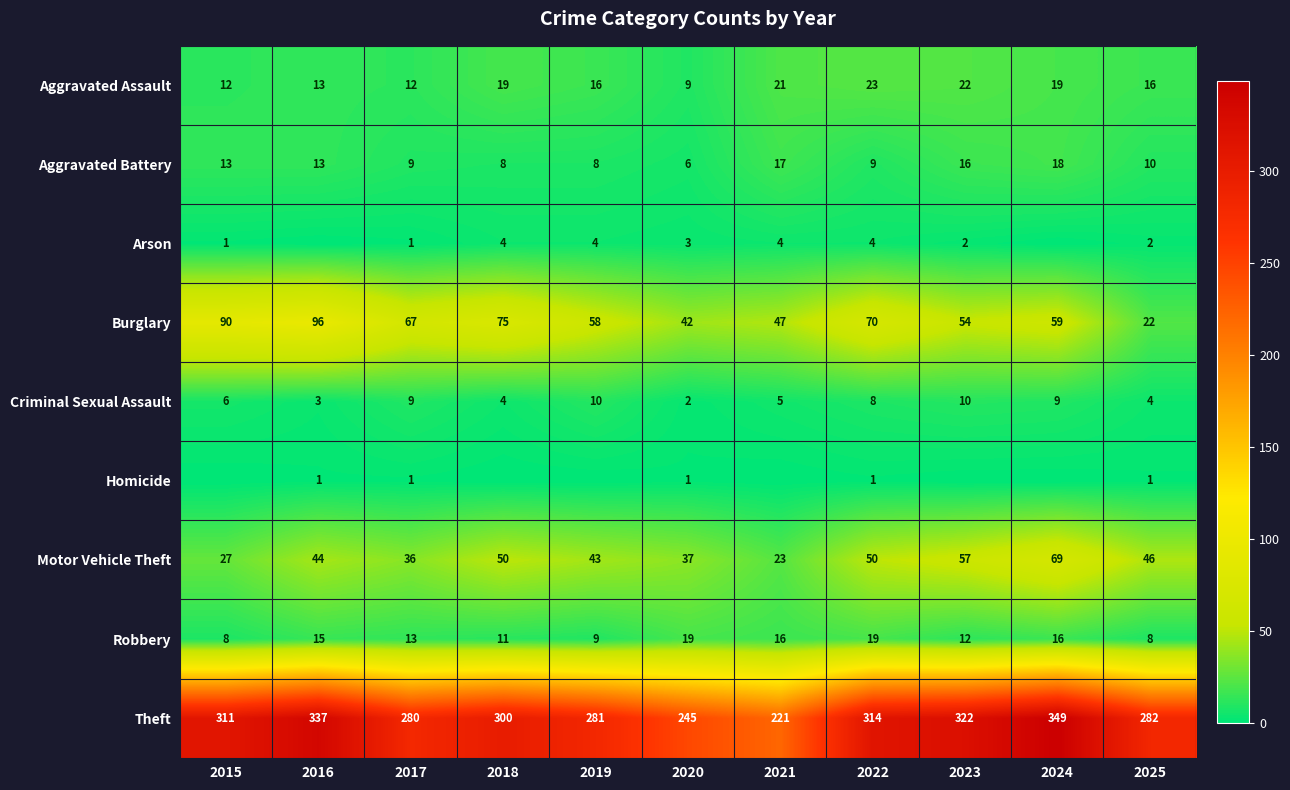

Count the number of data series in this chart.

9